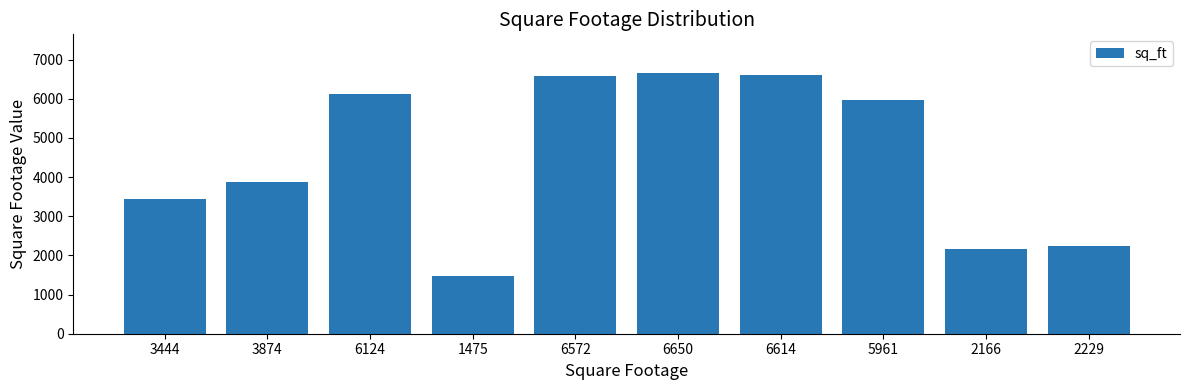

Does the chart contain any negative values?

No